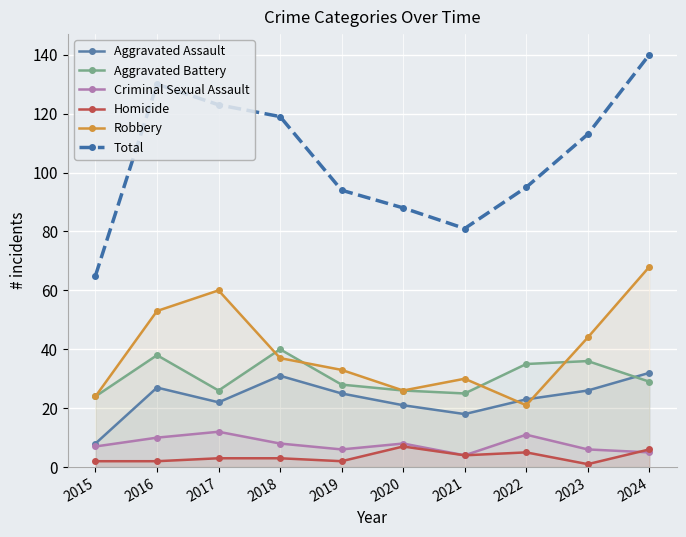

True or false: Robbery and Criminal Sexual Assault cross at least once.

False